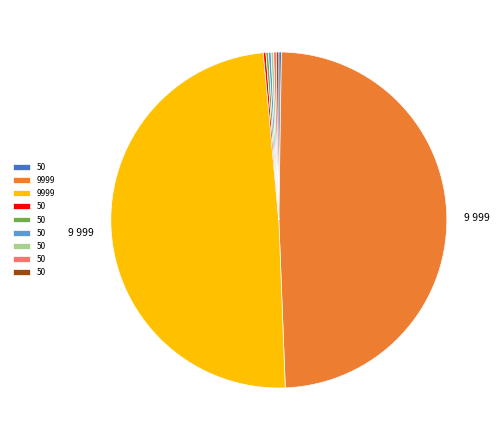

Does any single category account for the majority?

No